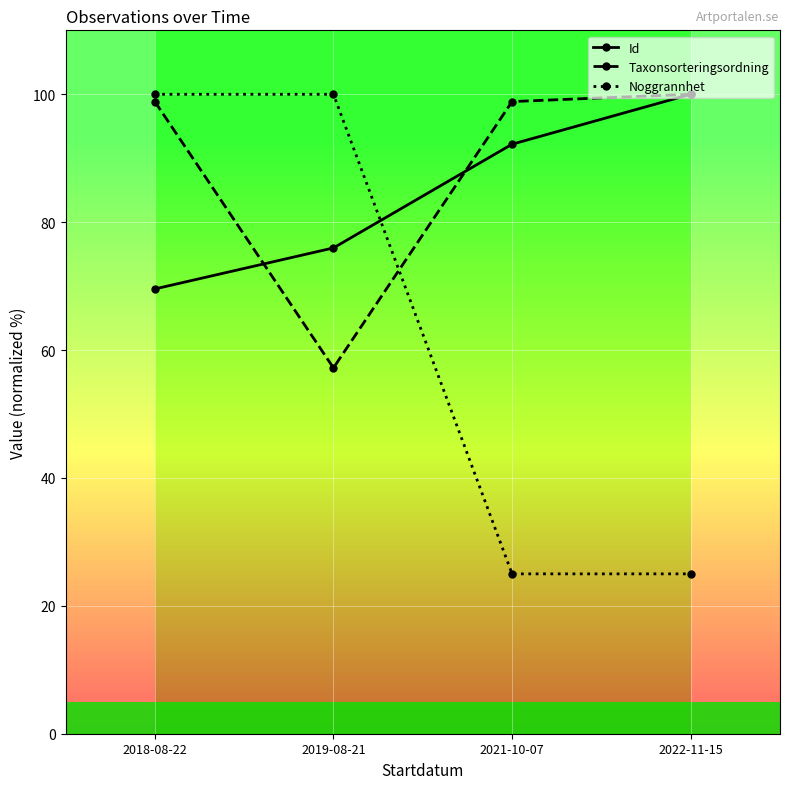

At how many categories does at least one series exceed 27?

4